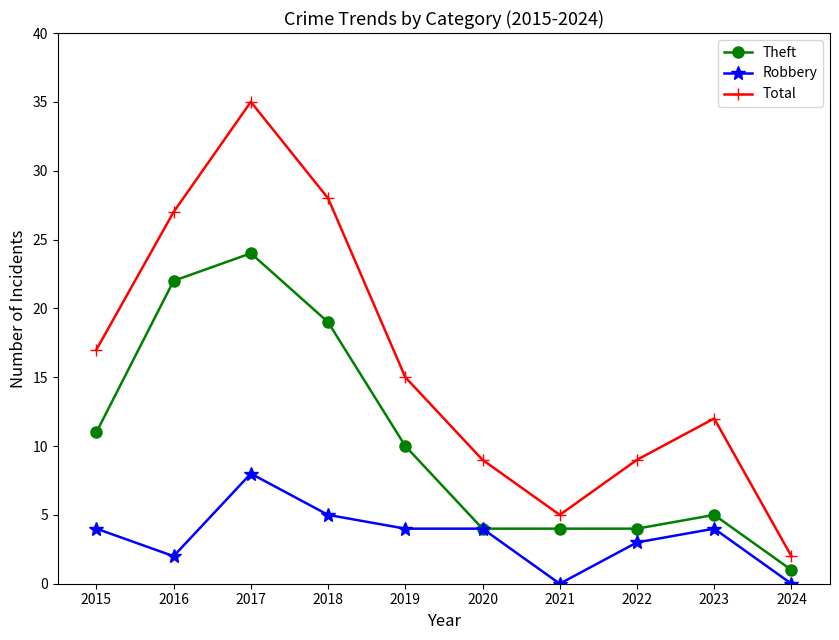

Is the value of Theft at 2016 greater than the value of Robbery at 2019?

Yes